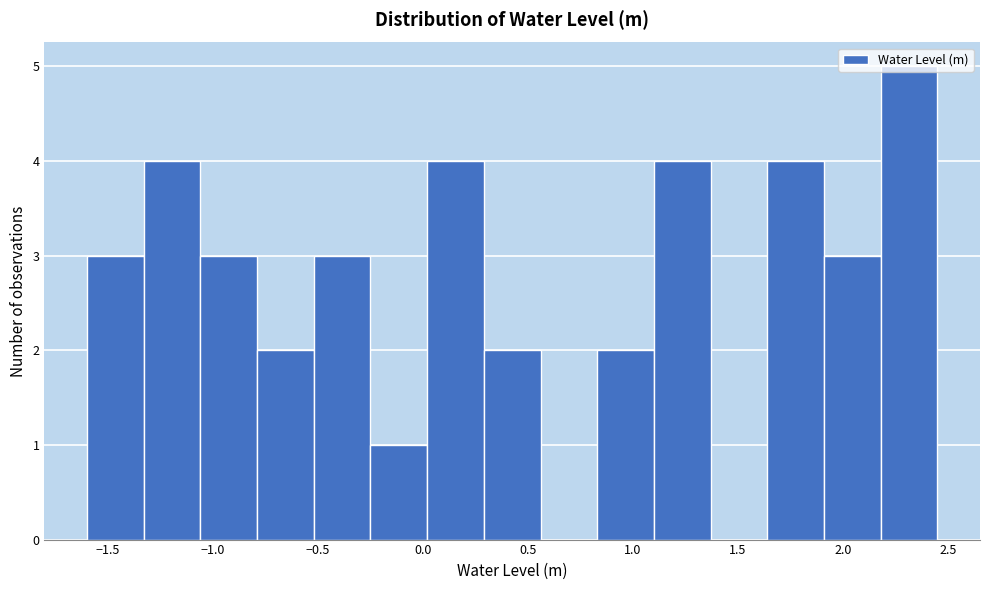

Over which range of the x-axis is the bar tallest?

2.20 to 2.45